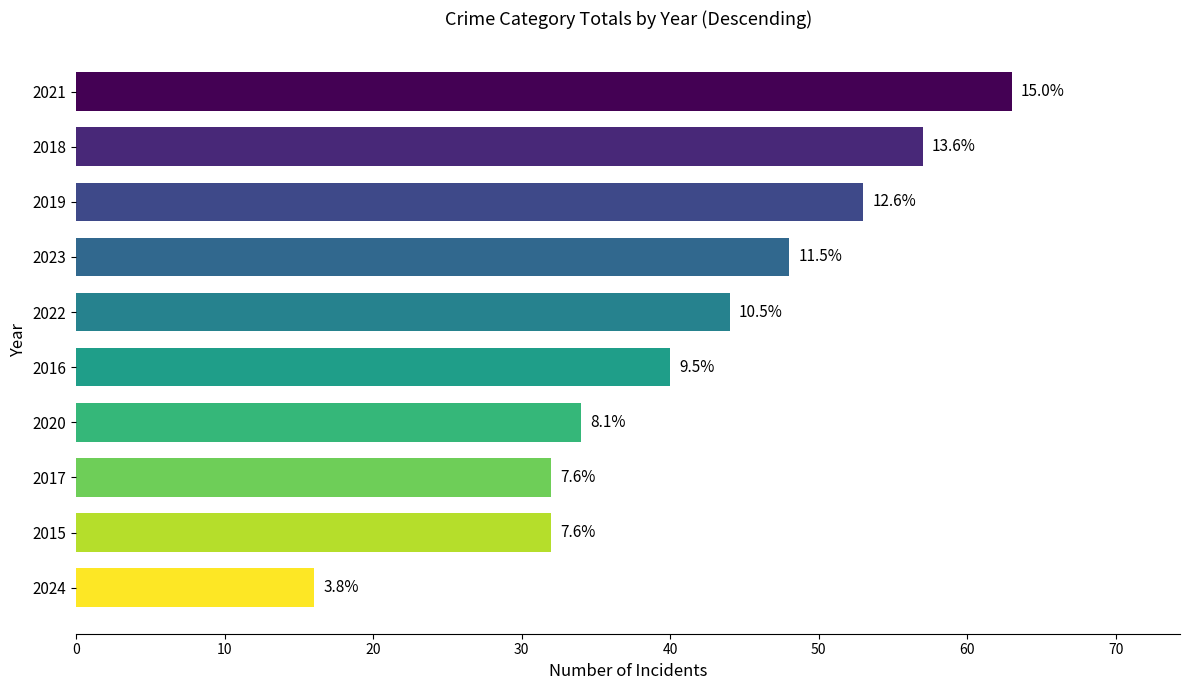

How many bars are there in total?

10